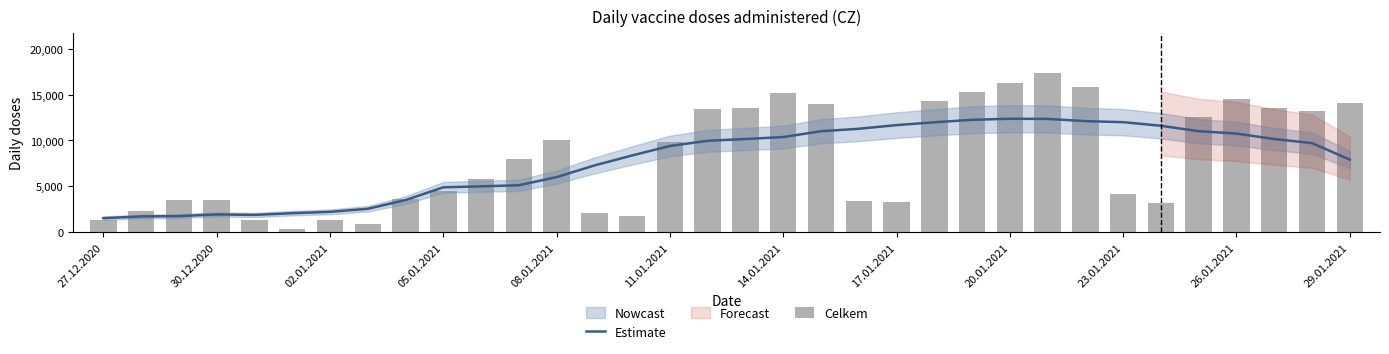

What is the difference between the highest and lowest values at 23?

3050.3